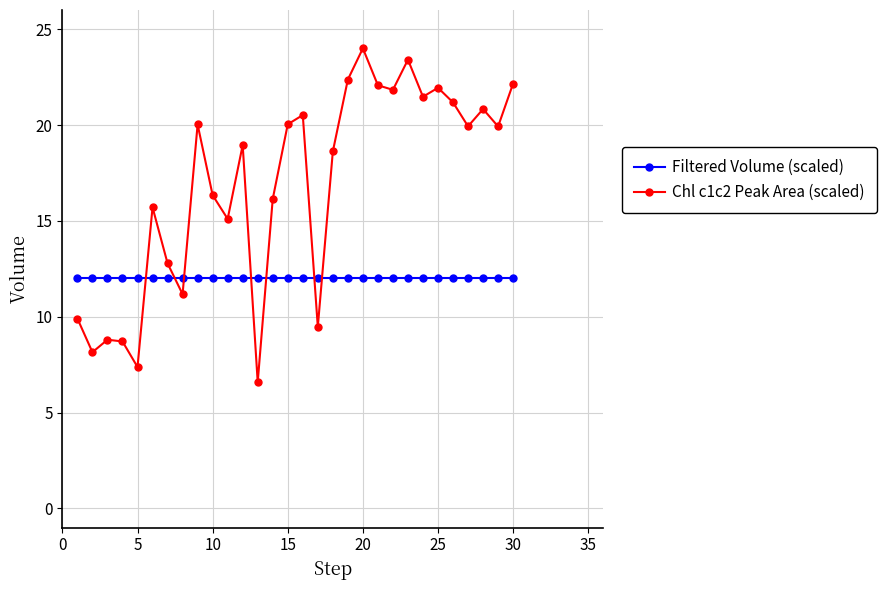

What is the maximum value for Filtered Volume (scaled)?

12.0